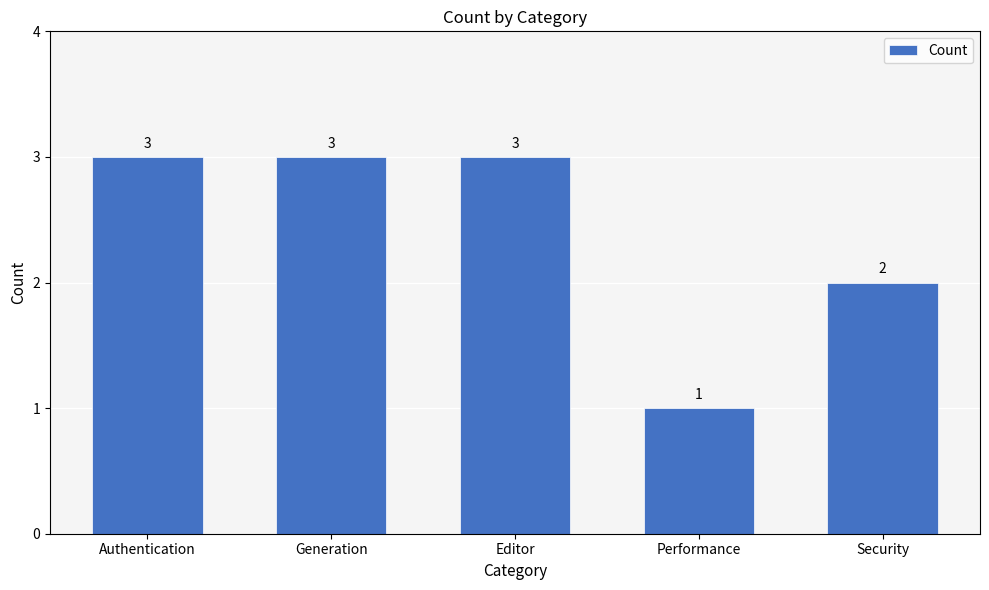

What is the difference between the values at Editor and Performance?

2